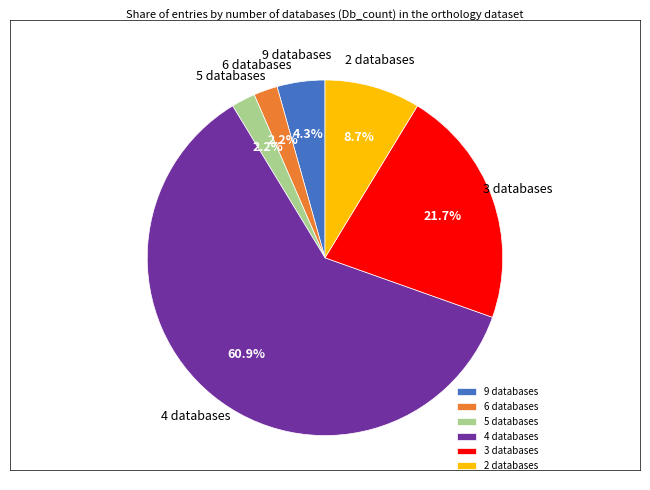

Does 4 databases represent more than half of the total?

Yes